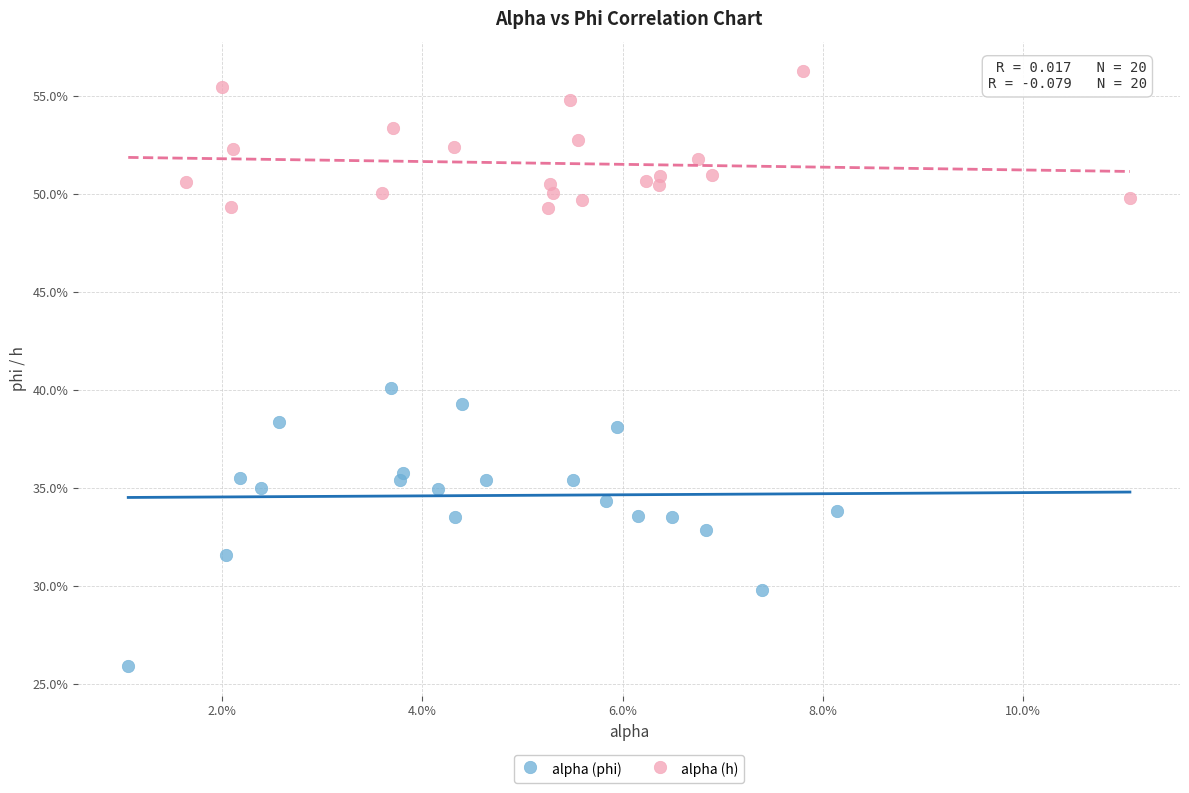

What are all the series names shown in the legend?

alpha (phi), alpha (h)